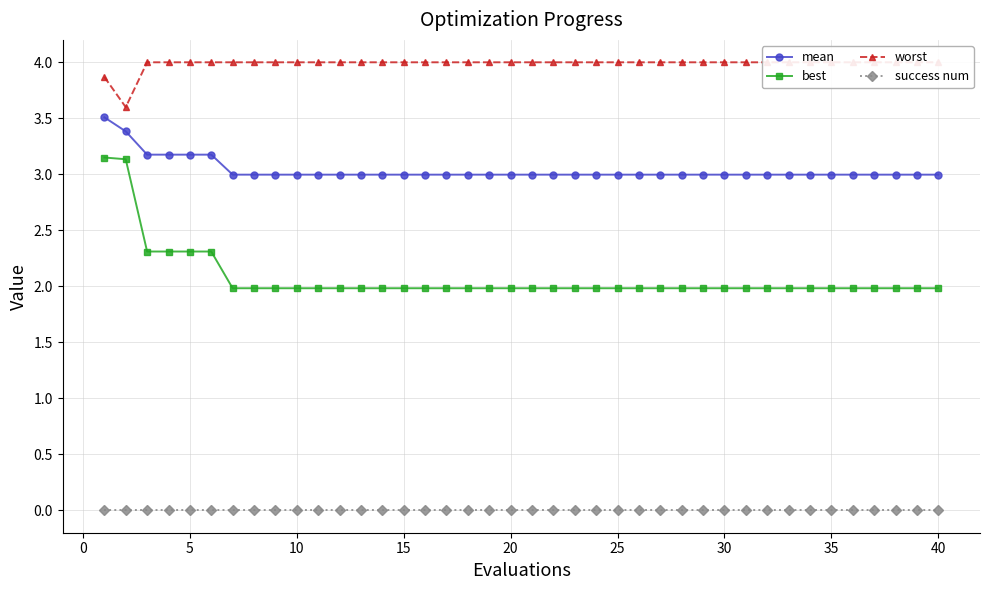

What is the highest value of the mean series?

3.5